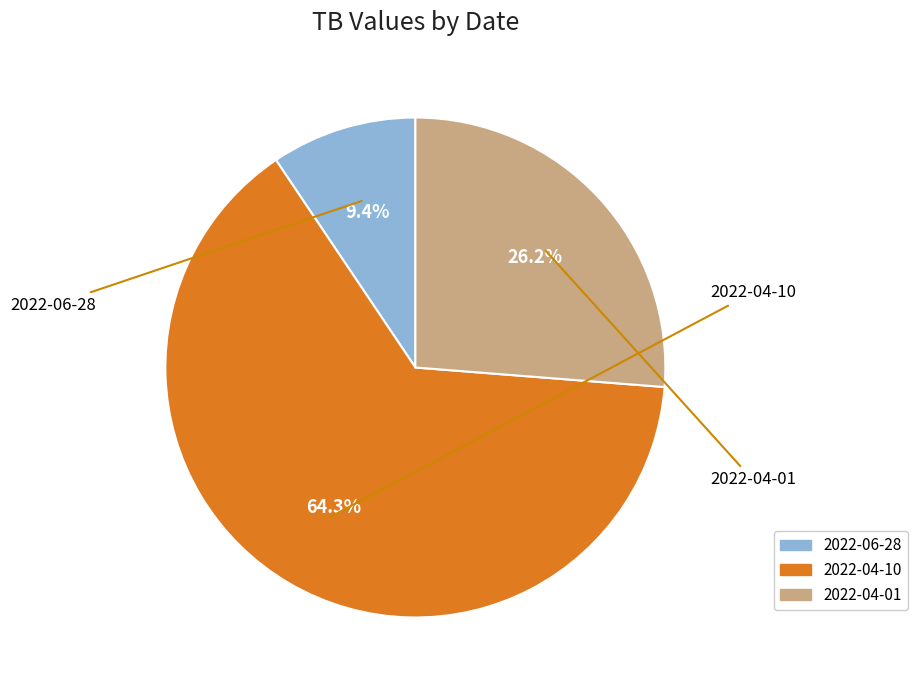

Which category has the smallest portion of the pie?

2022-06-28